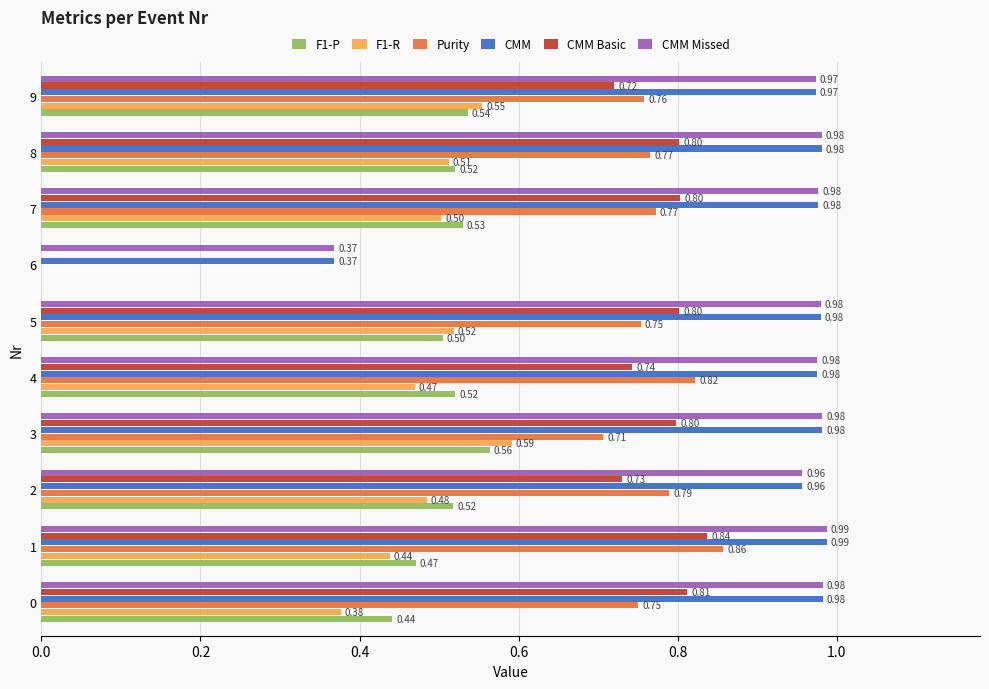

Between 0 and 3, which series saw the biggest shift?

F1-R